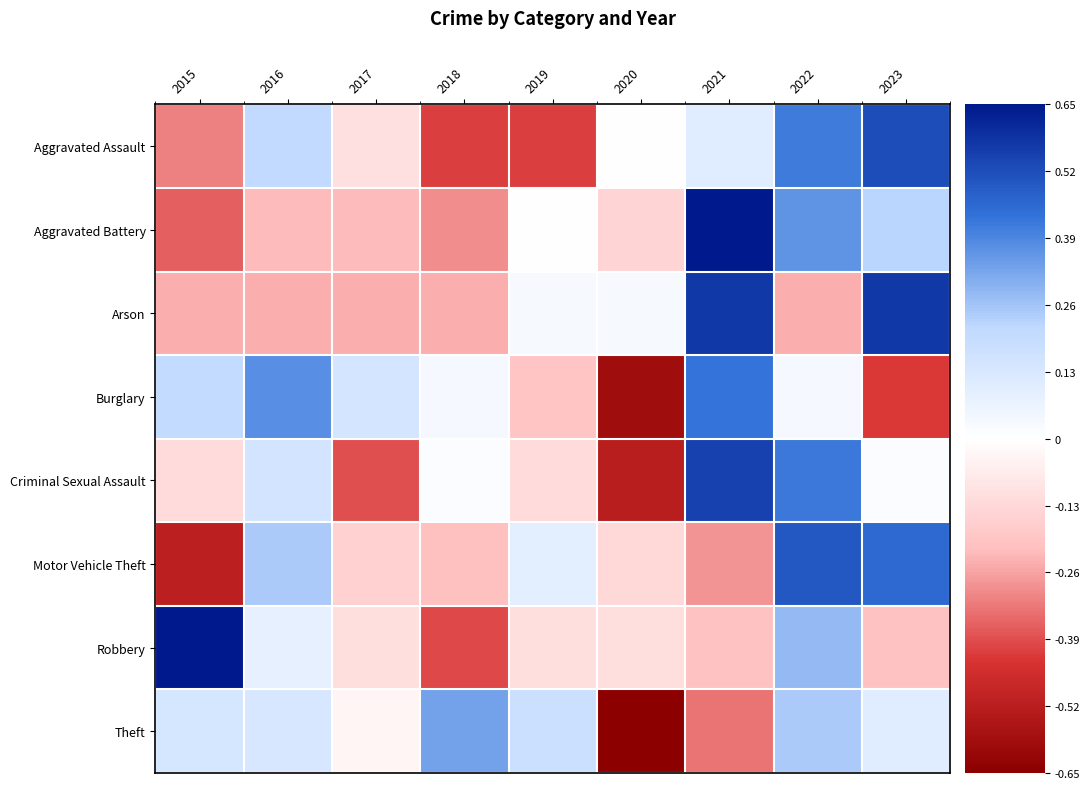

What is the total value across all series at 2019?

-0.5